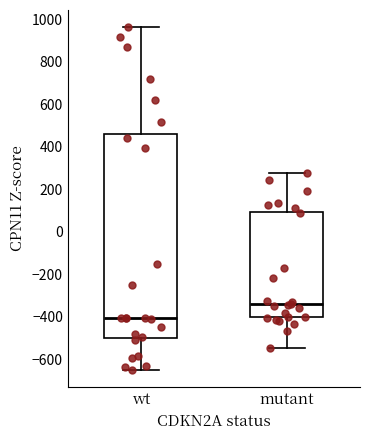

Which box is the tallest, from its lower edge to its upper edge?

wt